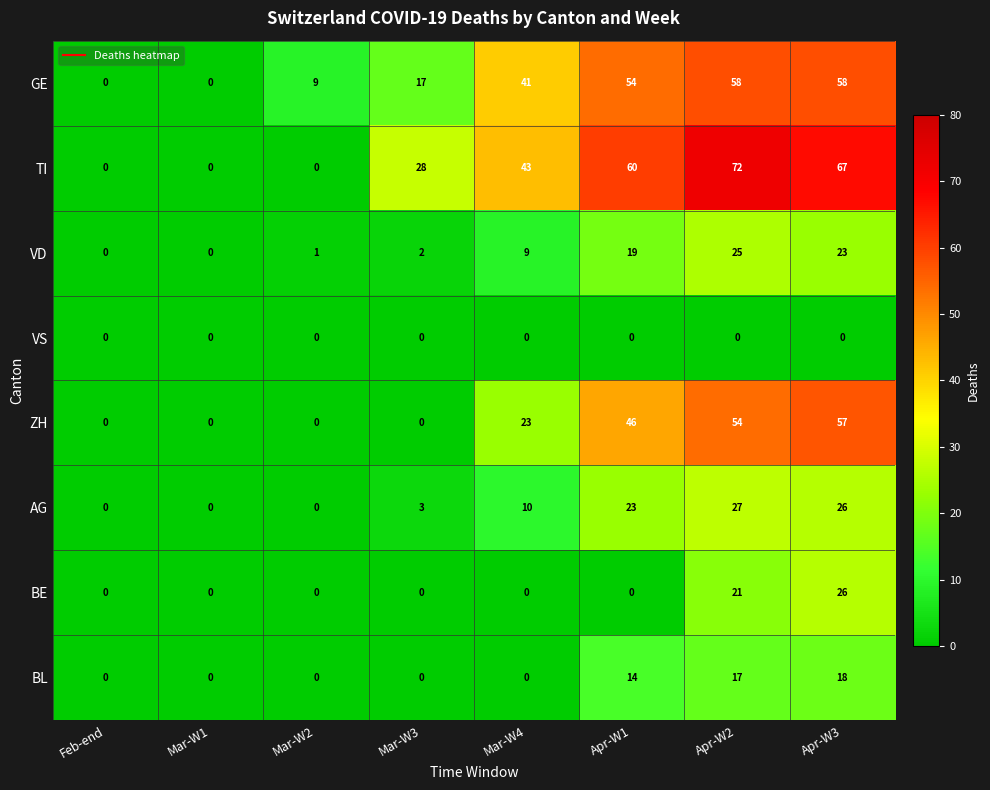

Count the number of categories in the chart.

8